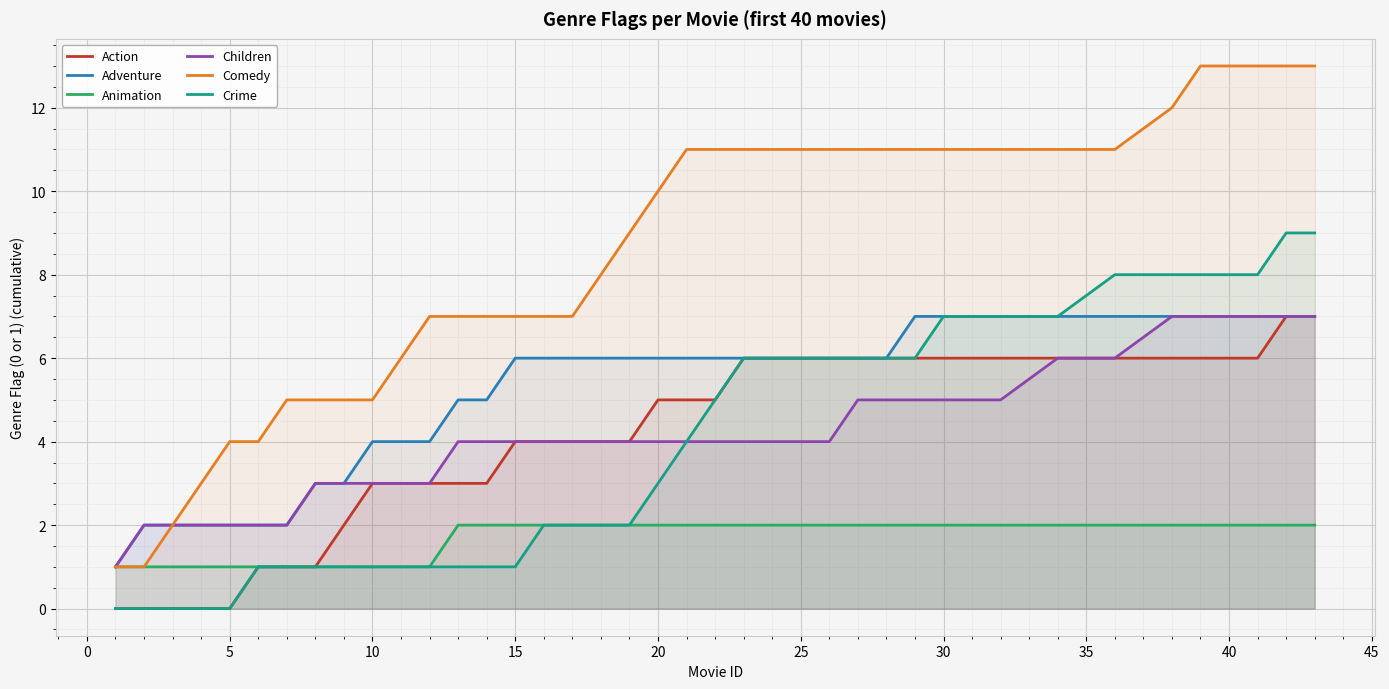

Which series has the widest spread of values?

Comedy